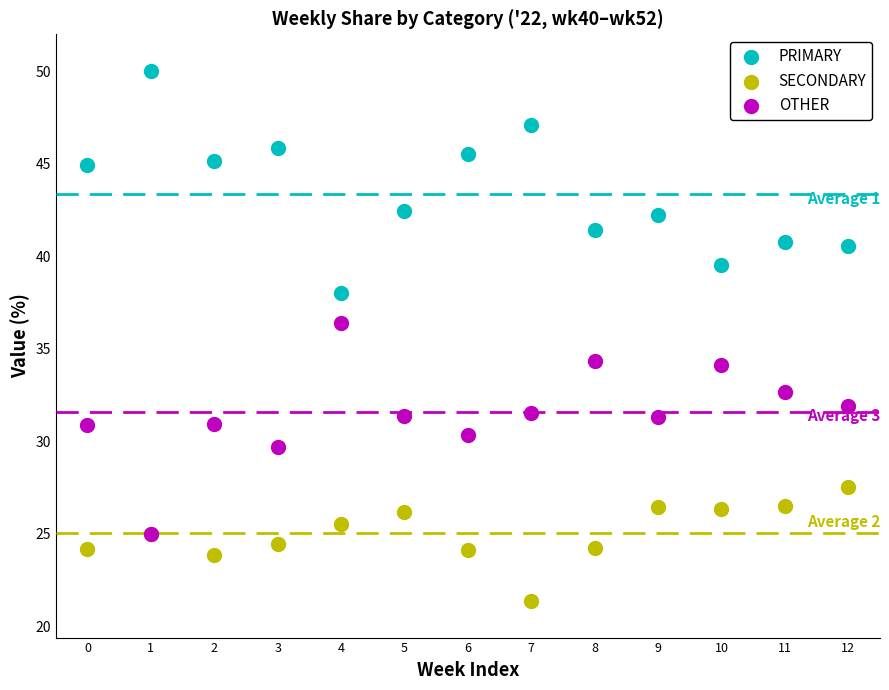

Which series has the largest Y range (max minus min)?

PRIMARY